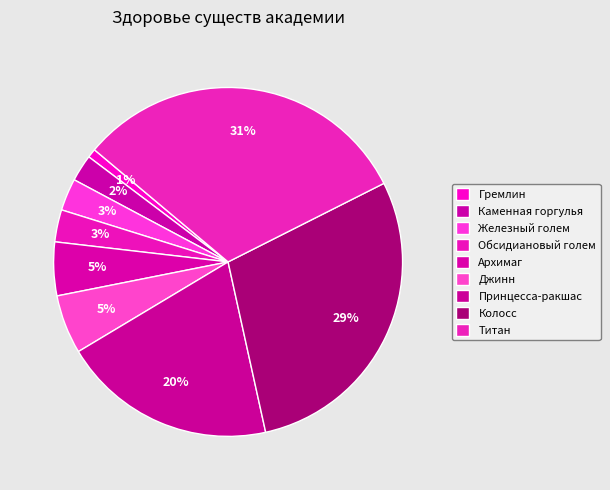

How many segments does this pie chart have?

9